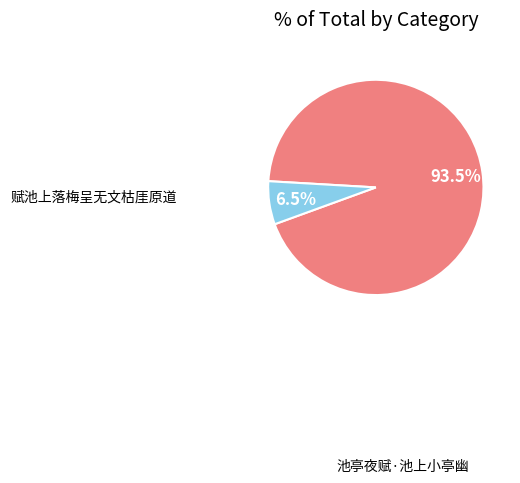

Is there any slice that represents more than half of the pie?

Yes